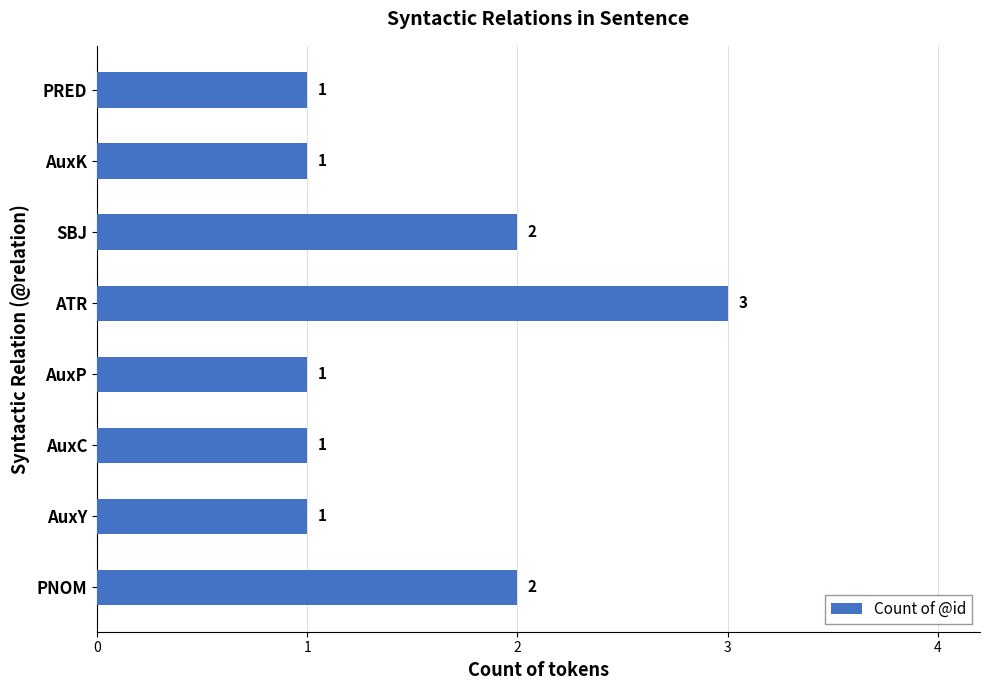

Which label corresponds to the largest value in the chart?

ATR